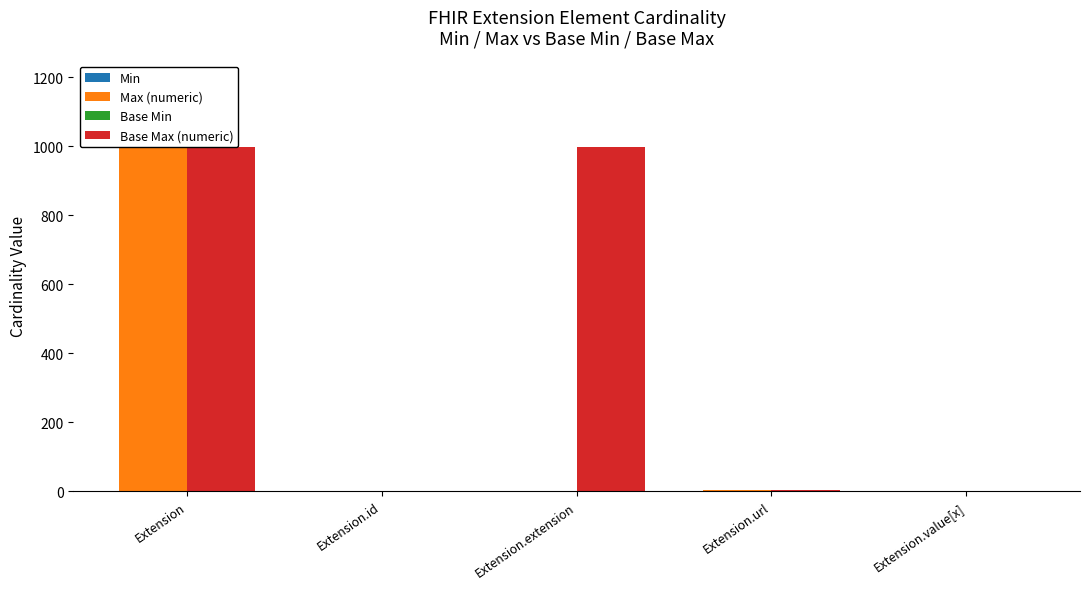

The value of Min at Extension.value[x] is 0. True or false?

False